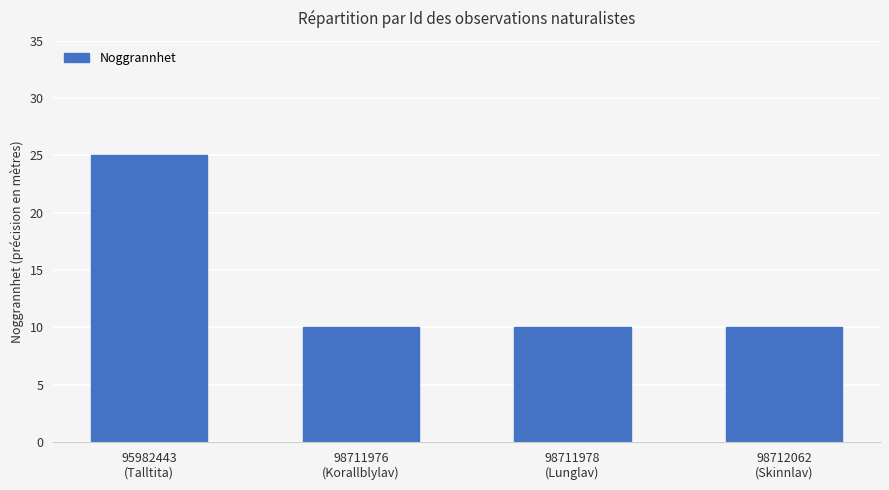

Reading left to right, what are all the values shown in this chart?

95982443
(Talltita)=25	98711976
(Korallblylav)=10	98711978
(Lunglav)=10	98712062
(Skinnlav)=10